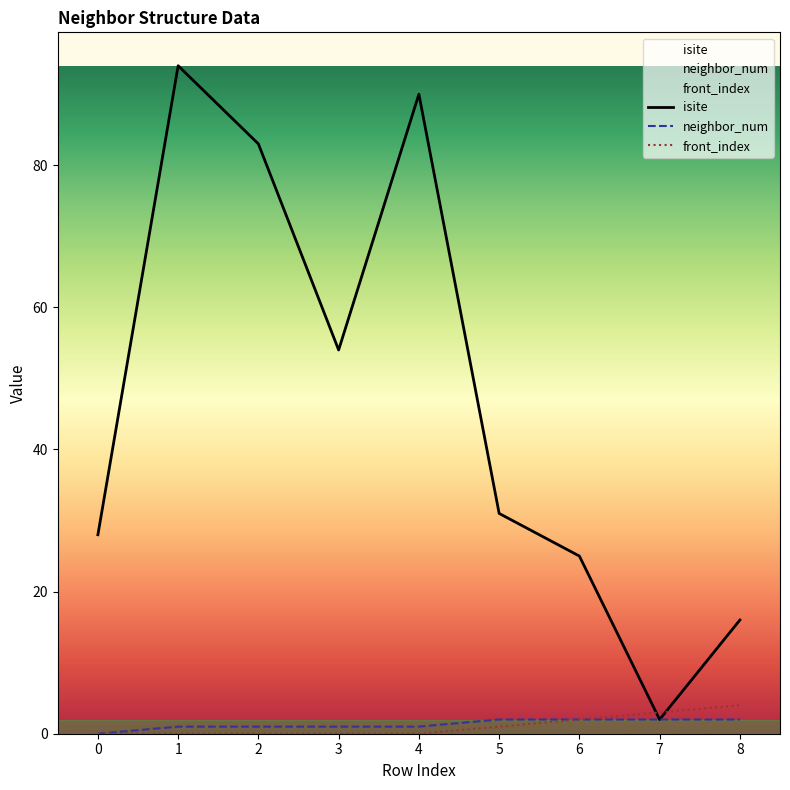

List the series in order of their peak value, highest first.

isite, front_index, neighbor_num